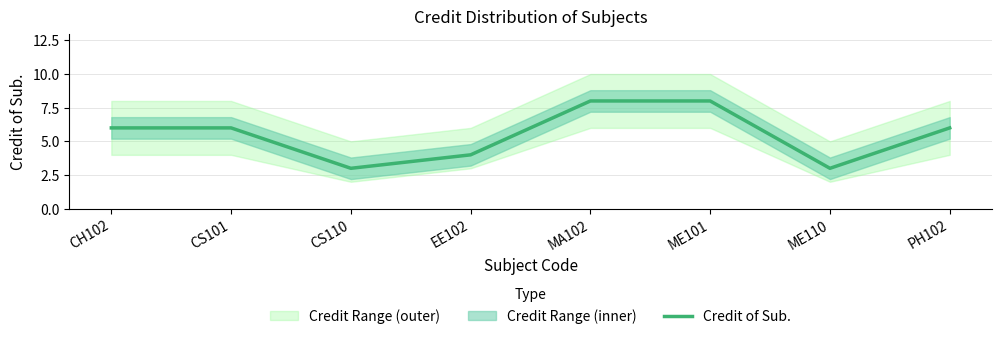

Reading left to right, extract all data points from this chart.

CH102=6	CS101=6	CS110=3	EE102=4	MA102=8	ME101=8	ME110=3	PH102=6